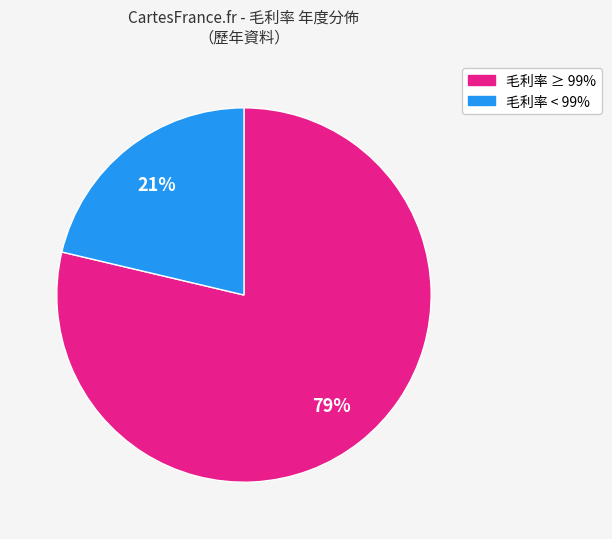

To the nearest percent, what is the average slice percentage?

50%